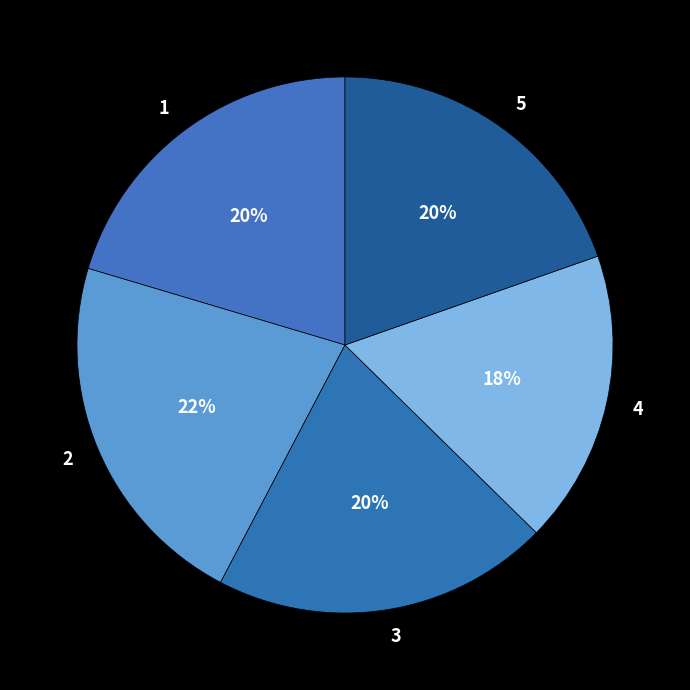

To the nearest percent, what is the difference between the 2 and 1 slice percentages?

2%